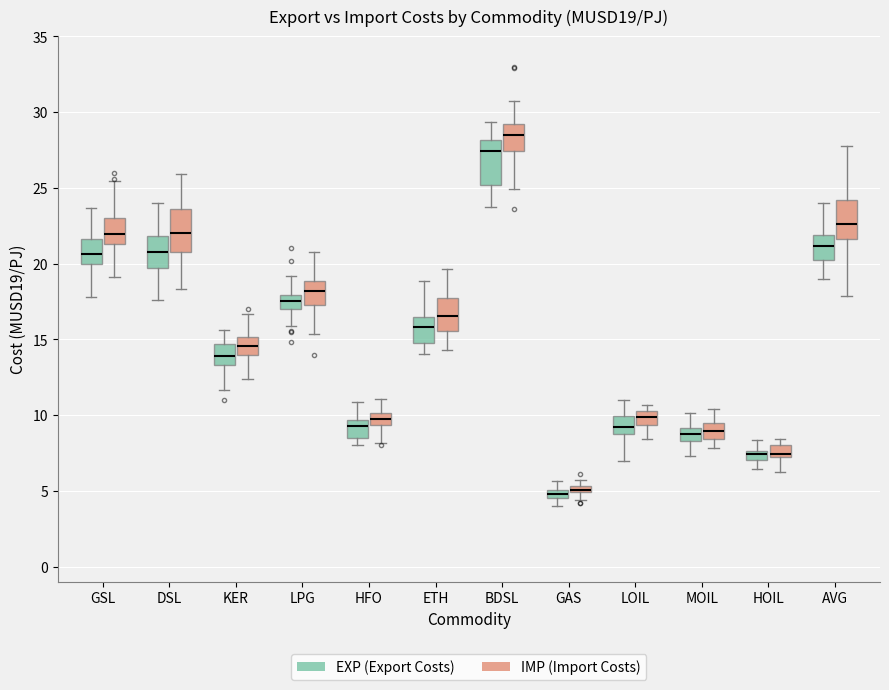

Where does the upper whisker of the box for HOIL (EXP (Export Costs)) end on the y-axis? The values are not printed on the chart, so give them approximately, as read against the axis.

8.5